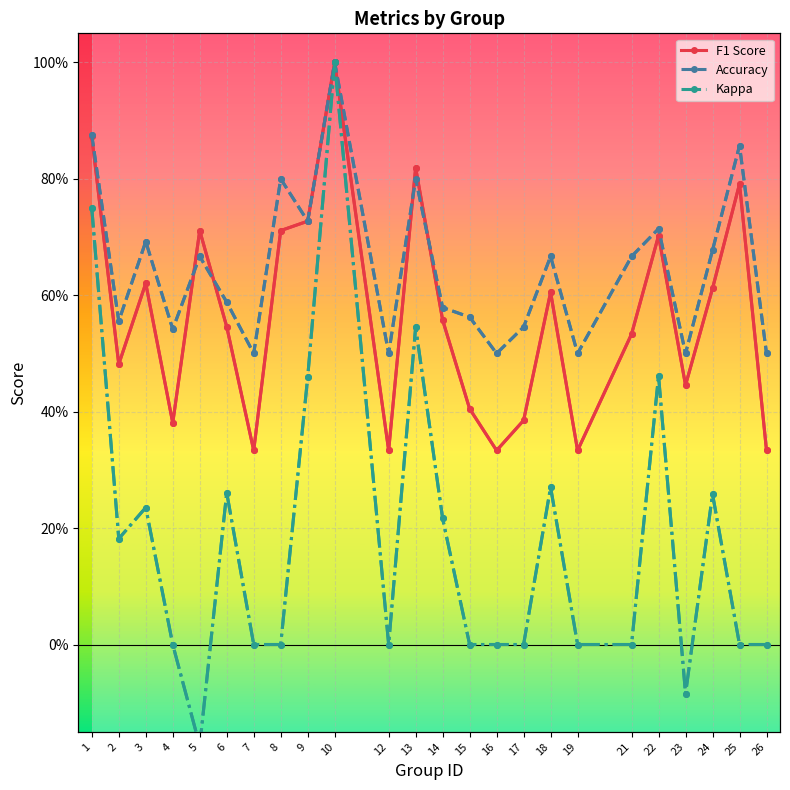

What is the value of the Accuracy point at the 22nd from the left?

0.7